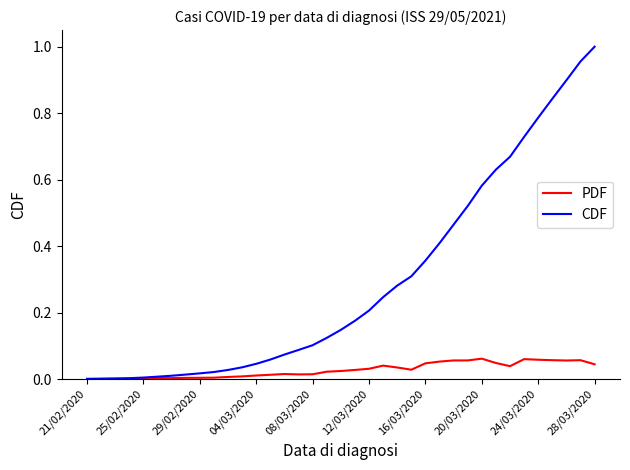

Which series has the largest total across all categories?

CDF